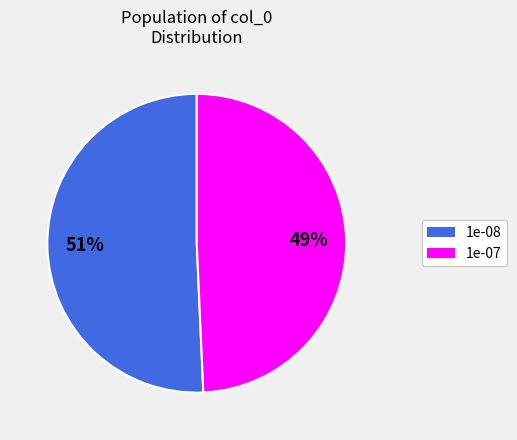

Is there a majority slice in this chart?

Yes